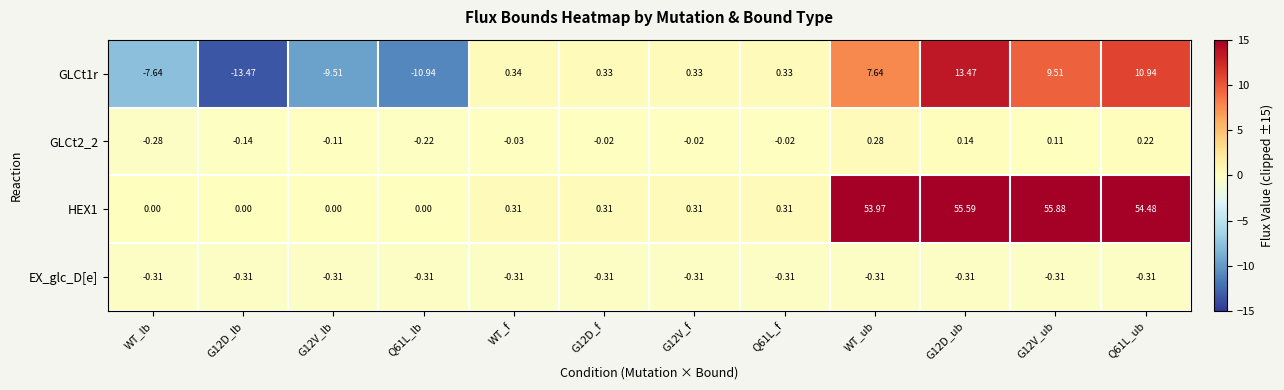

How many data points in GLCt2_2 are above 0?

4